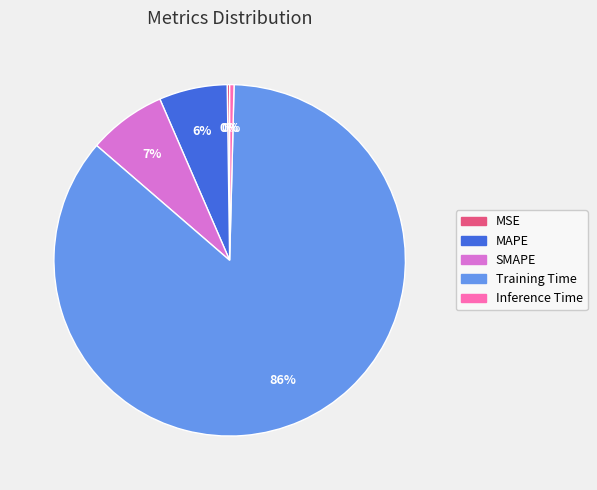

To the nearest percent, what is the average slice percentage?

20%